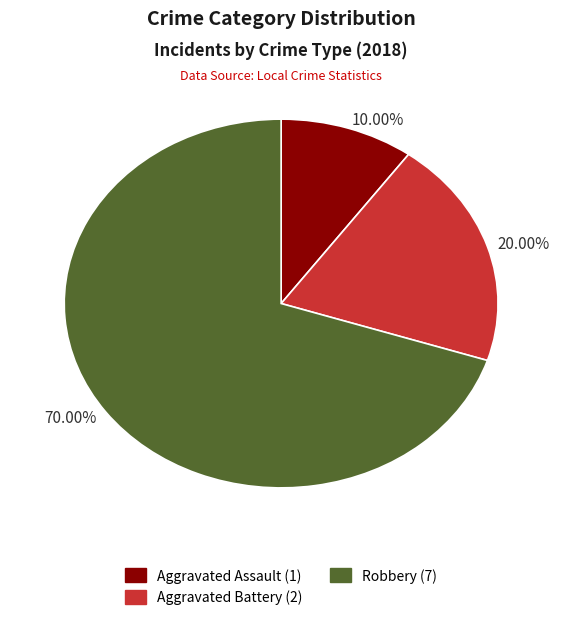

Which slice is the smallest?

10.00%